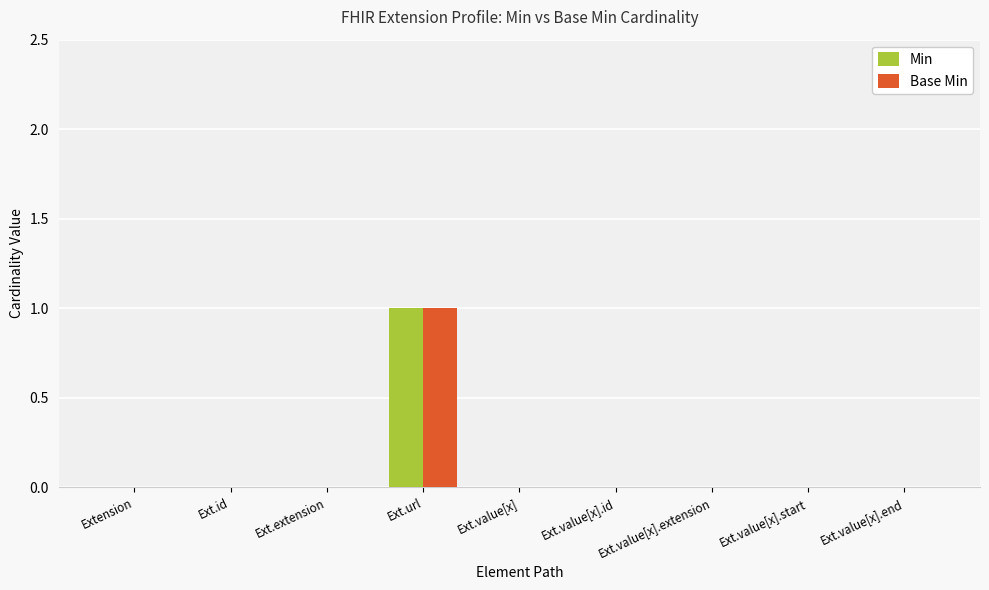

Are the bars grouped side by side (vs. stacked)?

Yes